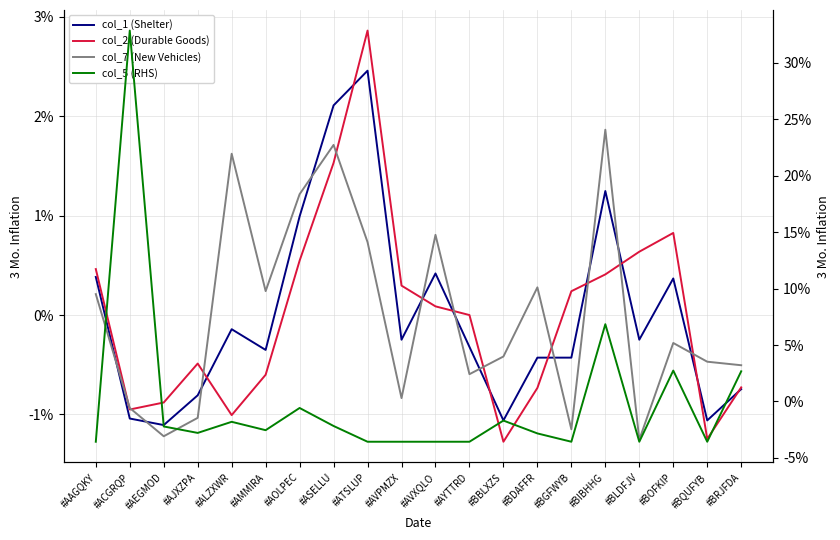

Reading left to right, list all the values displayed in this chart.

col_1 (Shelter): #AAGQKY=0.4	#ACGRQP=-1.0	#AEGMOD=-1.1	#AJXZPA=-0.8	#ALZXWR=-0.1	#AMMIRA=-0.4	#AOLPEC=1.0	#ASELLU=2.1	#ATSLUP=2.5	#AVPMZX=-0.2	#AVXQLO=0.4	#AYTTRD=-0.3	#BBLXZS=-1.1	#BDAFFR=-0.4	#BGFWYB=-0.4	#BIBHHG=1.2	#BLDFJV=-0.2	#BOFKIP=0.4	#BQUFYB=-1.1	#BRJFDA=-0.7
col_2 (Durable Goods): #AAGQKY=0.5	#ACGRQP=-1.0	#AEGMOD=-0.9	#AJXZPA=-0.5	#ALZXWR=-1.0	#AMMIRA=-0.6	#AOLPEC=0.5	#ASELLU=1.5	#ATSLUP=2.9	#AVPMZX=0.3	#AVXQLO=0.1	#AYTTRD=0.0	#BBLXZS=-1.3	#BDAFFR=-0.7	#BGFWYB=0.2	#BIBHHG=0.4	#BLDFJV=0.6	#BOFKIP=0.8	#BQUFYB=-1.2	#BRJFDA=-0.7
col_7 (New Vehicles): #AAGQKY=0.2	#ACGRQP=-0.9	#AEGMOD=-1.2	#AJXZPA=-1.0	#ALZXWR=1.6	#AMMIRA=0.2	#AOLPEC=1.2	#ASELLU=1.7	#ATSLUP=0.7	#AVPMZX=-0.8	#AVXQLO=0.8	#AYTTRD=-0.6	#BBLXZS=-0.4	#BDAFFR=0.3	#BGFWYB=-1.1	#BIBHHG=1.9	#BLDFJV=-1.3	#BOFKIP=-0.3	#BQUFYB=-0.5	#BRJFDA=-0.5
col_5 (RHS): #AAGQKY=-3.6	#ACGRQP=32.8	#AEGMOD=-2.2	#AJXZPA=-2.8	#ALZXWR=-1.8	#AMMIRA=-2.5	#AOLPEC=-0.6	#ASELLU=-2.2	#ATSLUP=-3.6	#AVPMZX=-3.6	#AVXQLO=-3.6	#AYTTRD=-3.6	#BBLXZS=-1.7	#BDAFFR=-2.8	#BGFWYB=-3.6	#BIBHHG=6.8	#BLDFJV=-3.6	#BOFKIP=2.7	#BQUFYB=-3.6	#BRJFDA=2.7